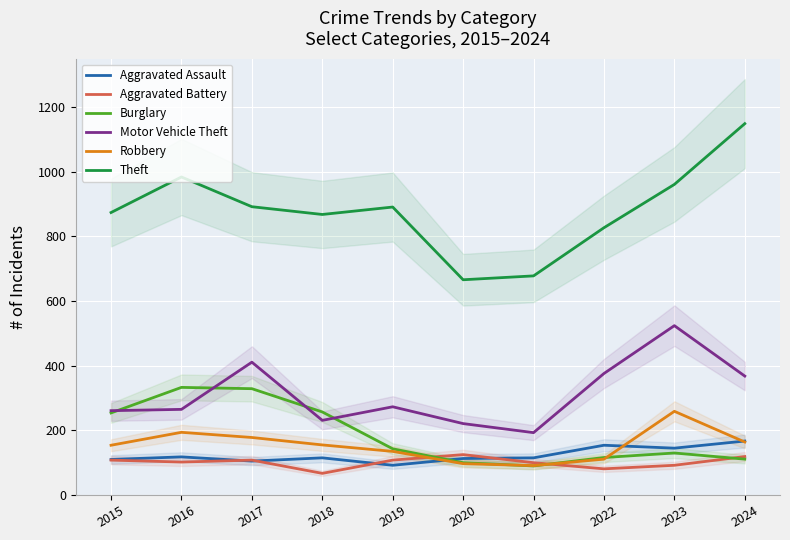

Reading left to right, transcribe all the data shown in this chart.

Aggravated Assault: 110	118	105	115	92	113	115	154	145	167
Aggravated Battery: 108	102	108	67	108	125	100	81	92	119
Burglary: 254	333	329	257	143	100	90	116	130	111
Motor Vehicle Theft: 261	265	411	231	273	221	193	376	524	368
Robbery: 154	194	178	155	135	97	91	111	259	164
Theft: 874	984	892	868	891	666	678	827	961	1149